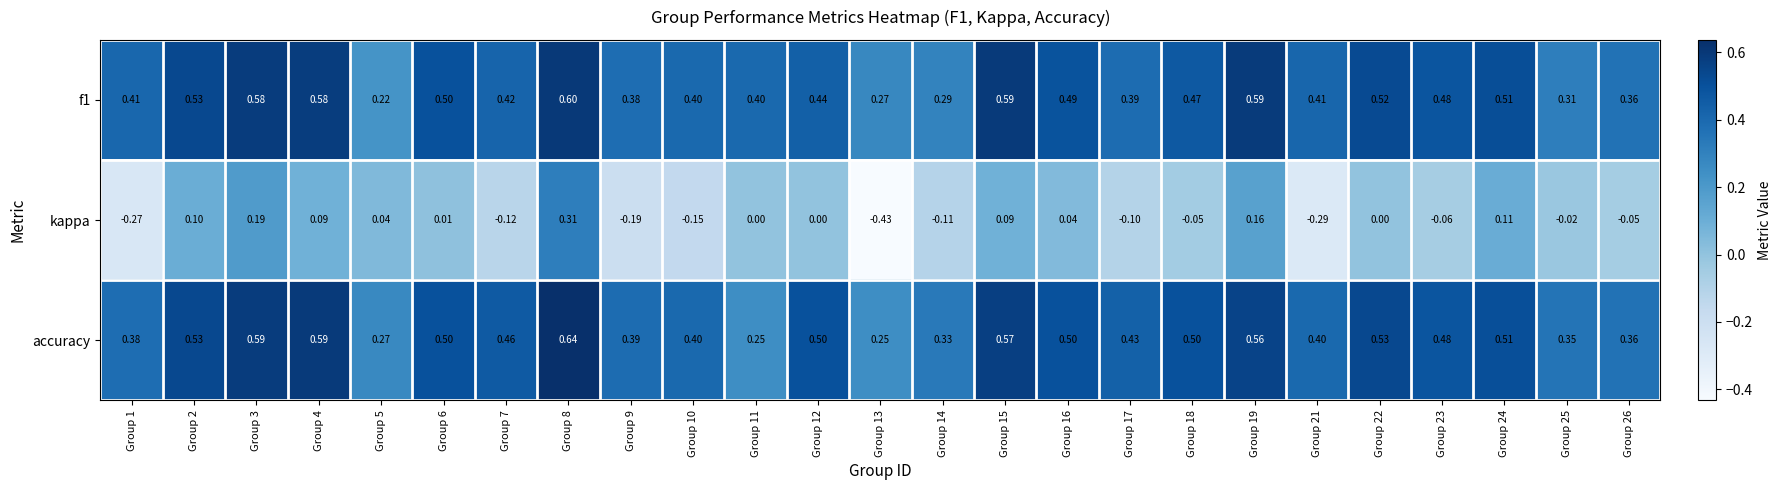

Which series has the widest spread of values?

kappa